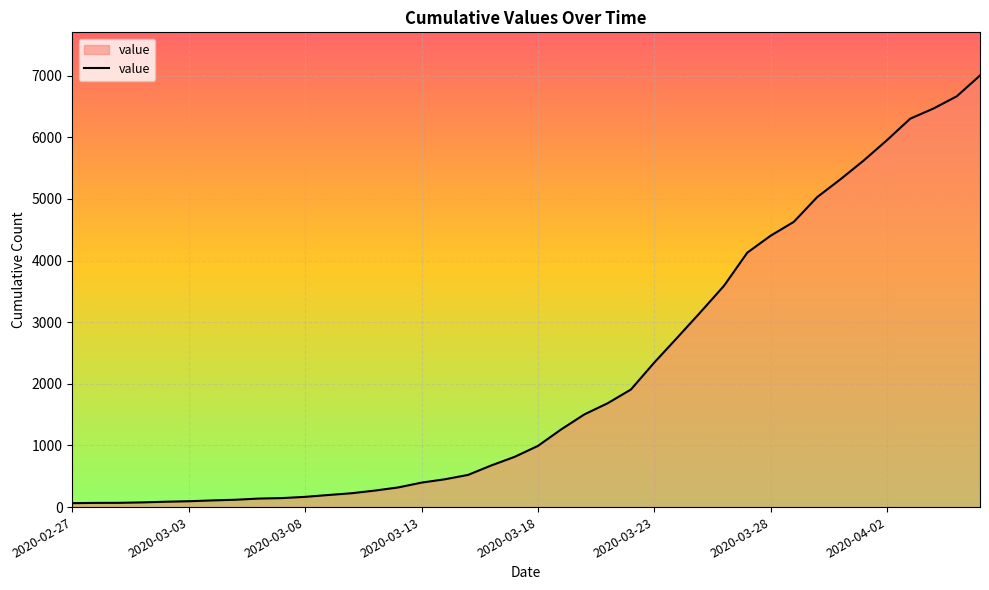

What is the greatest value displayed?

7002